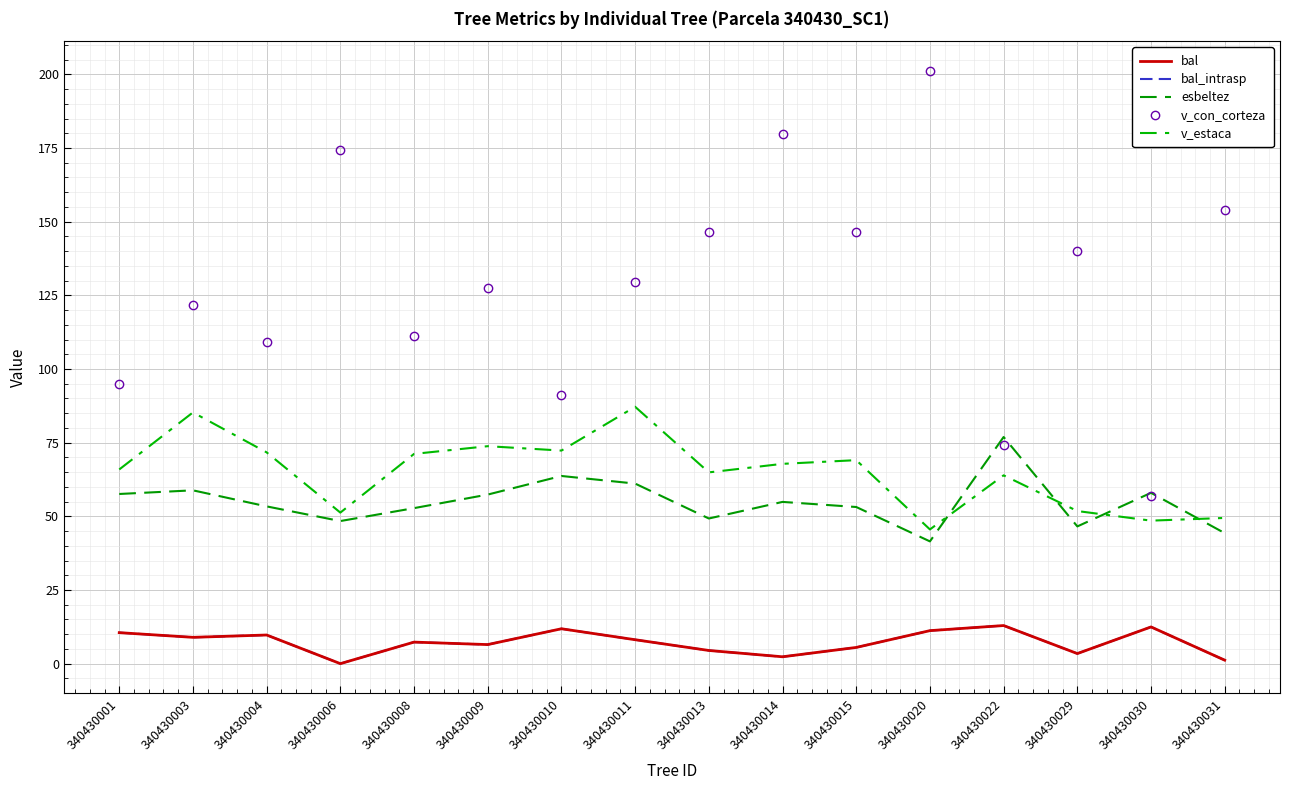

What is the average value of the bal_intrasp series?

7.3